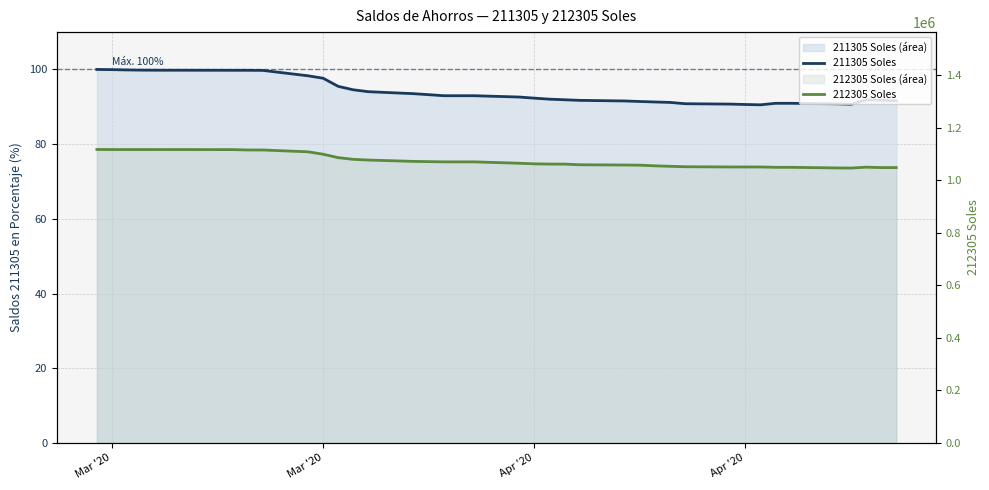

Is it true that 212305 Soles equals 609126.5 at 17?

False